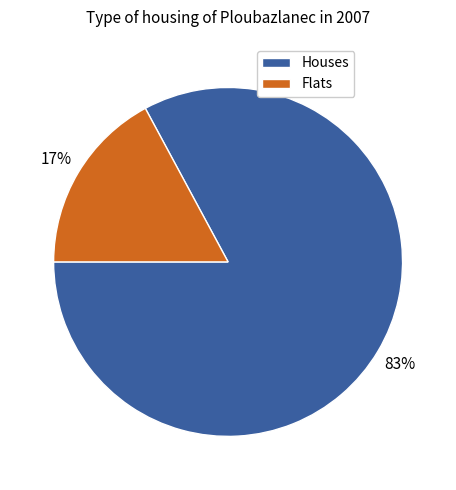

To the nearest percent, what is the difference between the largest and smallest slice percentages?

66%